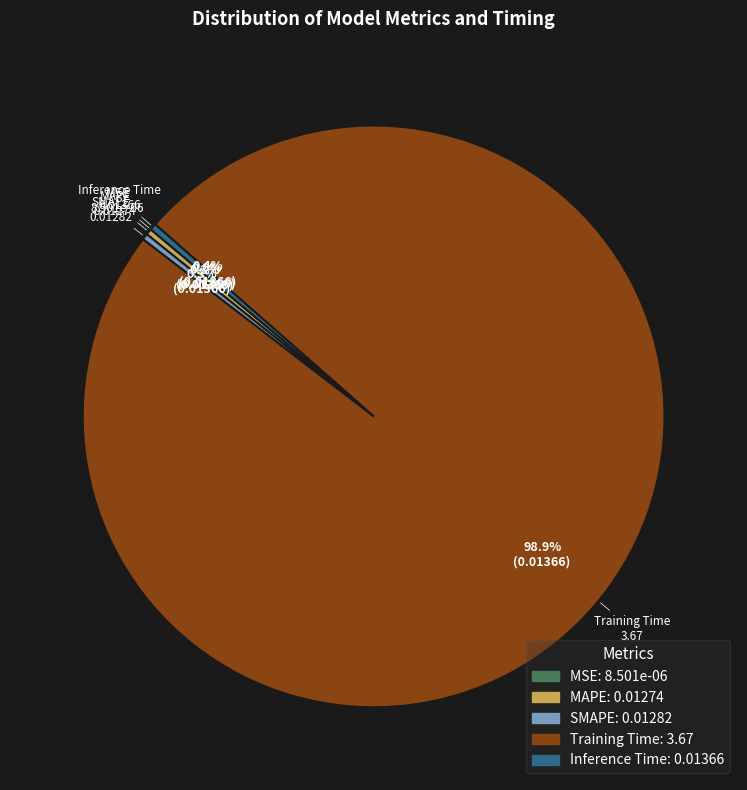

Which has a higher value, SMAPE or Training Time?

Training Time